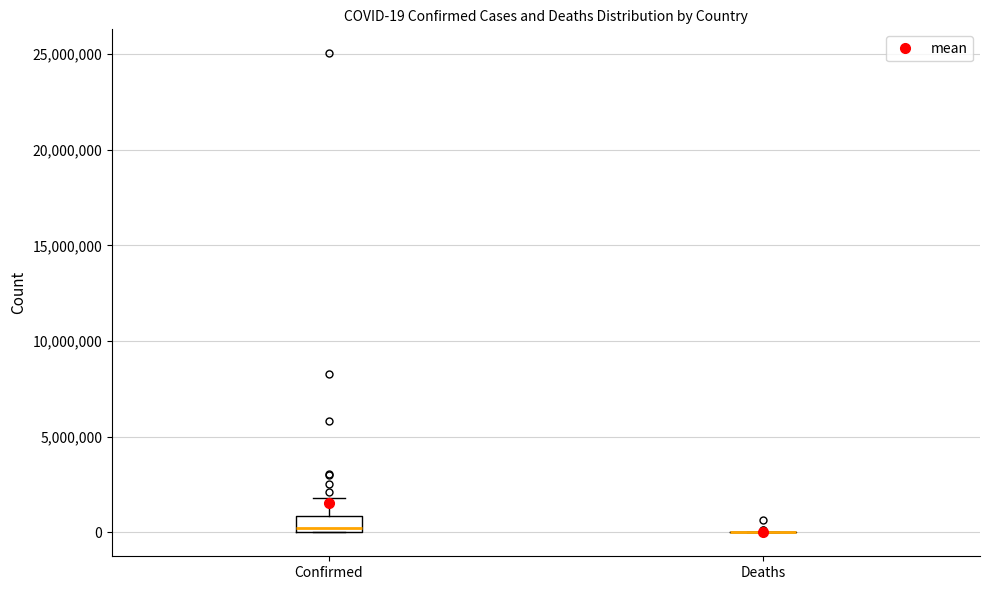

Comparing the boxes themselves (not the whiskers), which one is the tallest?

Confirmed